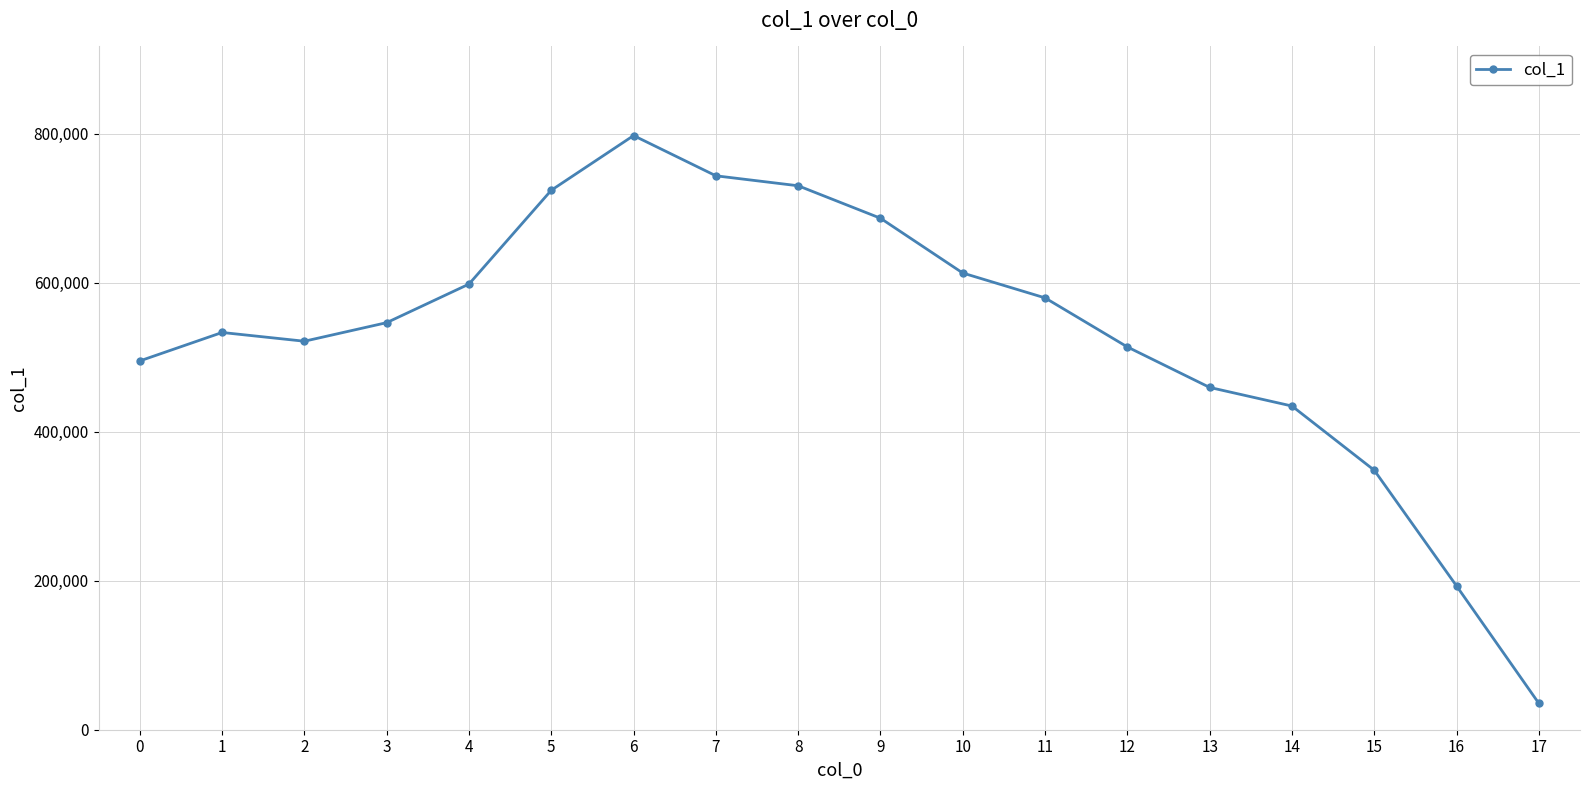

Reading left to right, transcribe all the data shown in this chart.

495120	533304	521553	546500	598282	724252	797659	743646	730262	686673	613115	579739	513869	459528	434561	348338	192985	35391